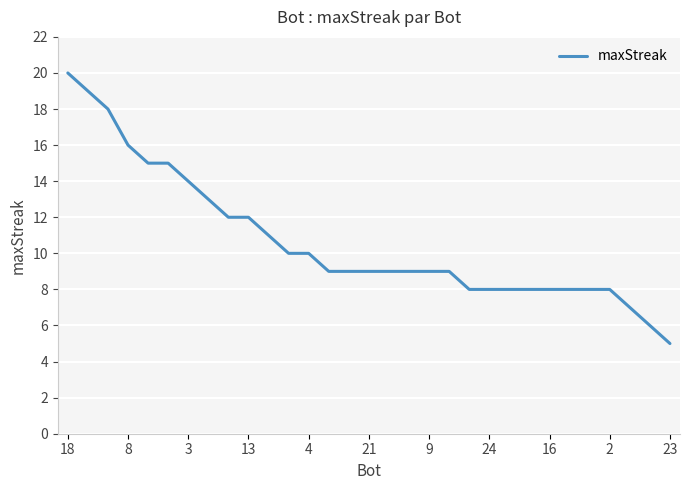

What is the difference between the second highest and second lowest values?

13